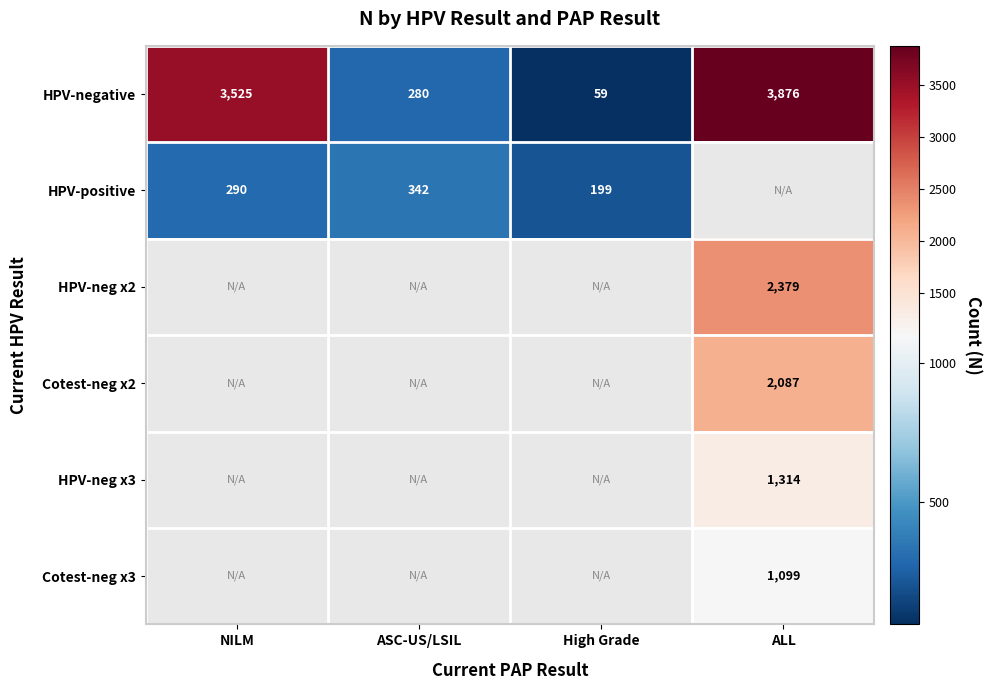

The HPV-negative series shows 2062 at NILM. True or false?

False